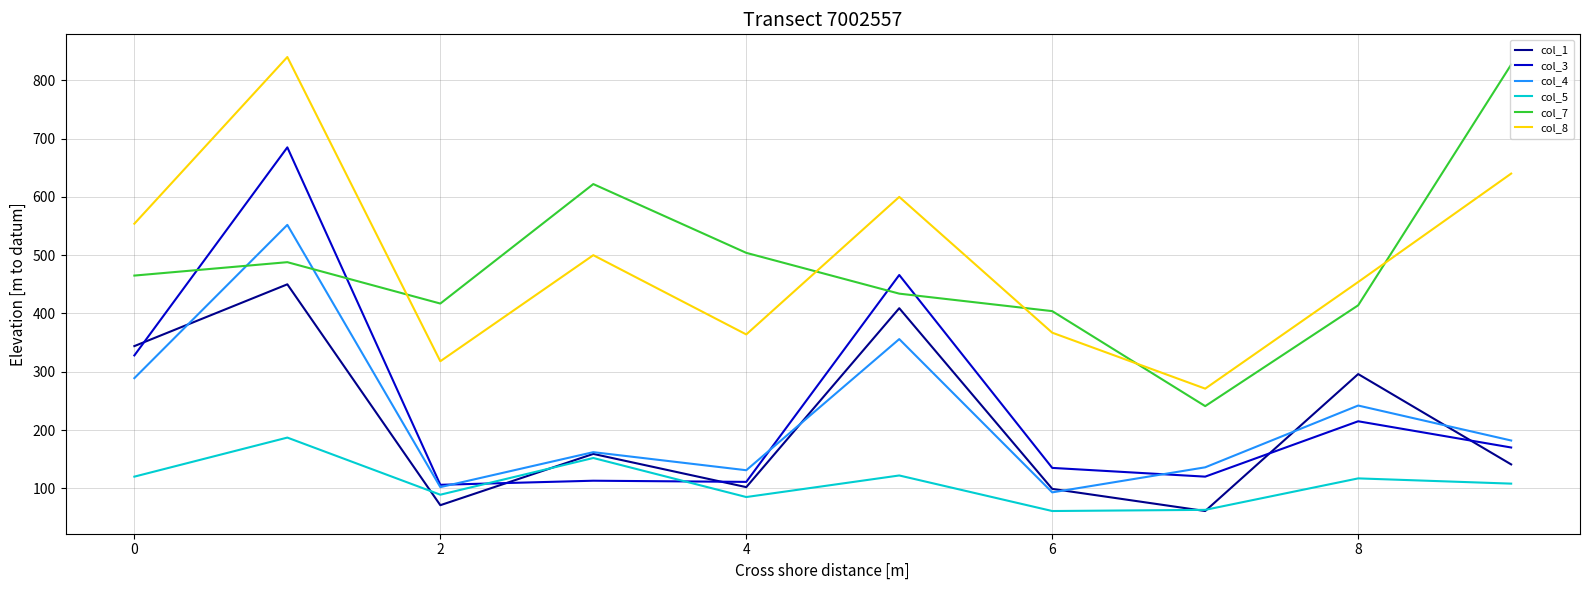

How many lines are shown in the chart?

6